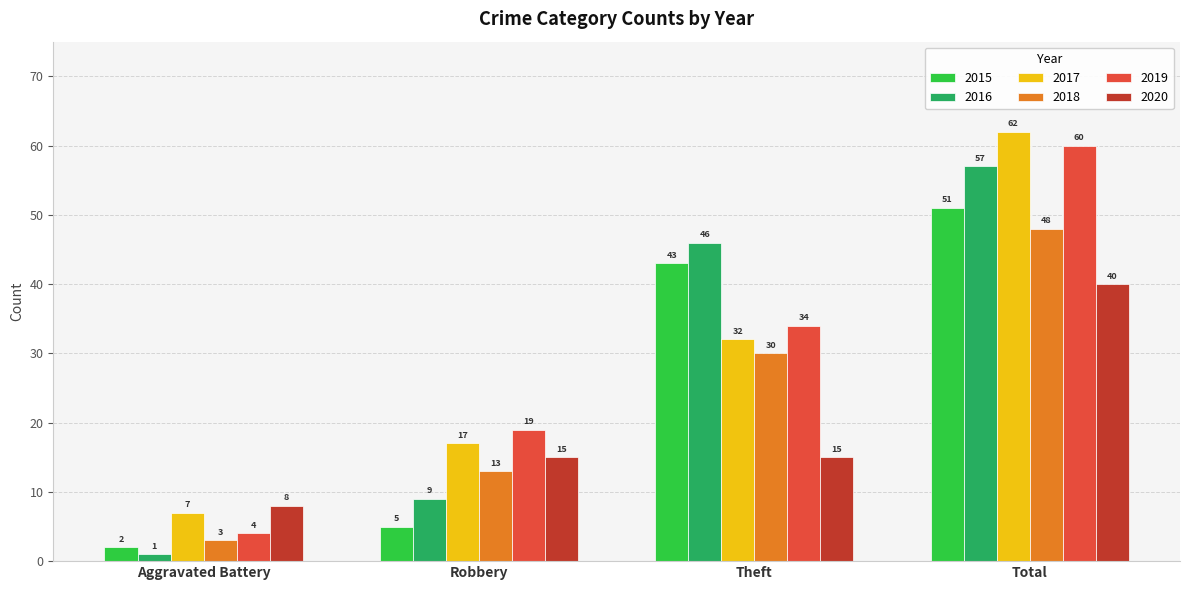

What is the approximate value of 2015 at Theft?

43